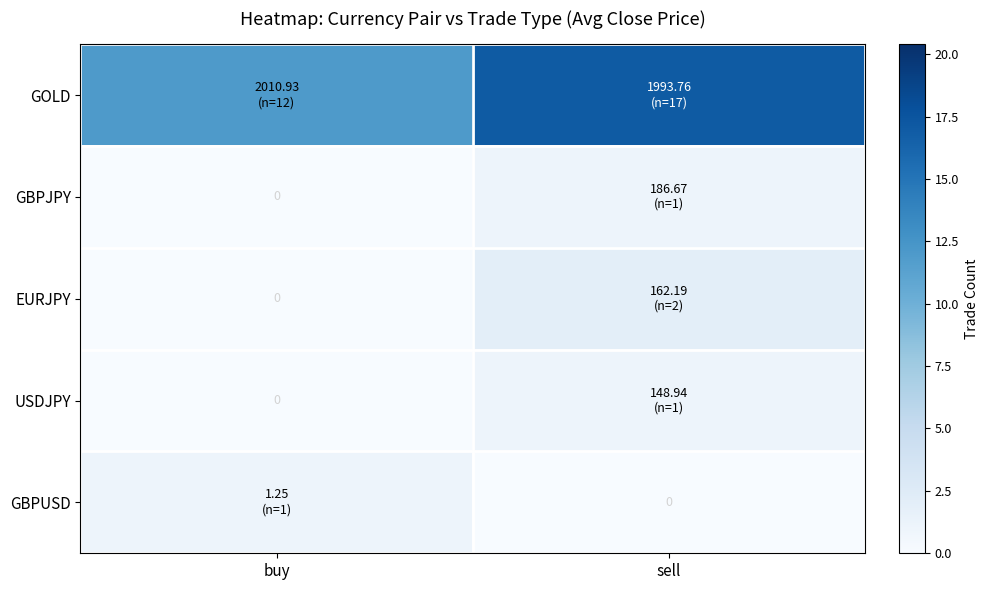

Which category has the lowest value in the GOLD series?

buy